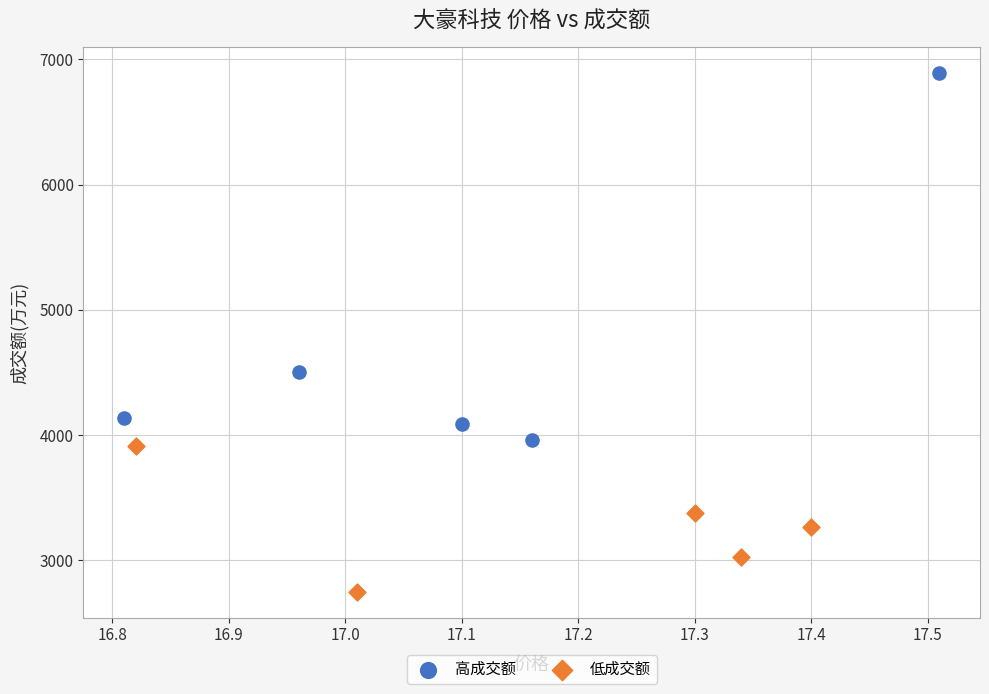

What are all the series names shown in the legend?

高成交额, 低成交额